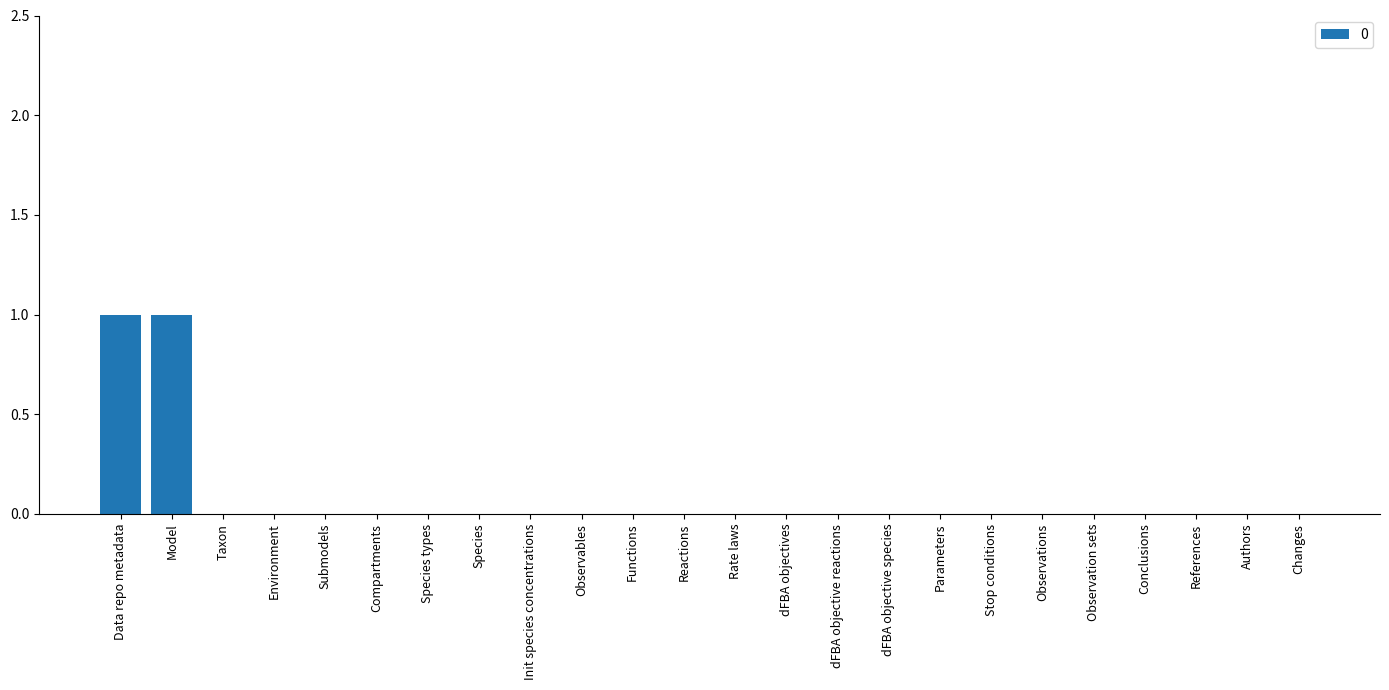

The chart shows a value of 2 at Data repo metadata. True or false?

False